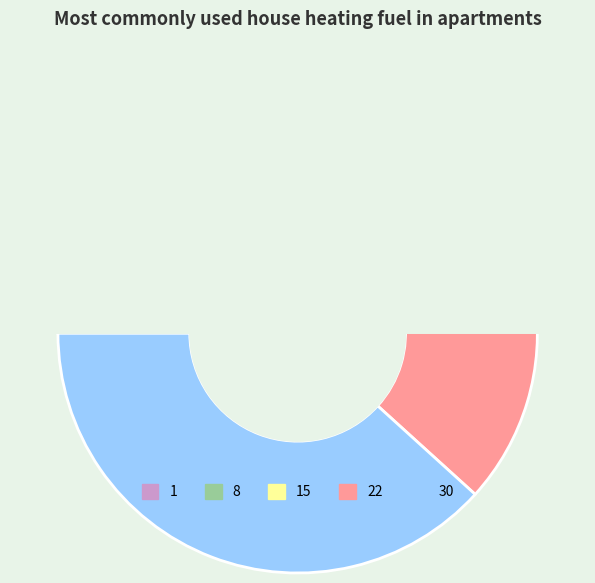

Count the number of slices in the pie.

5